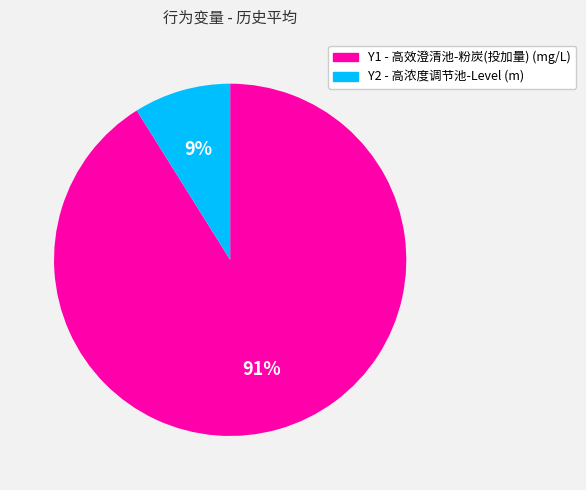

What percentage is the Y1 - 高效澄清池-粉炭(投加量) (mg/L) slice, to the nearest percent?

91%